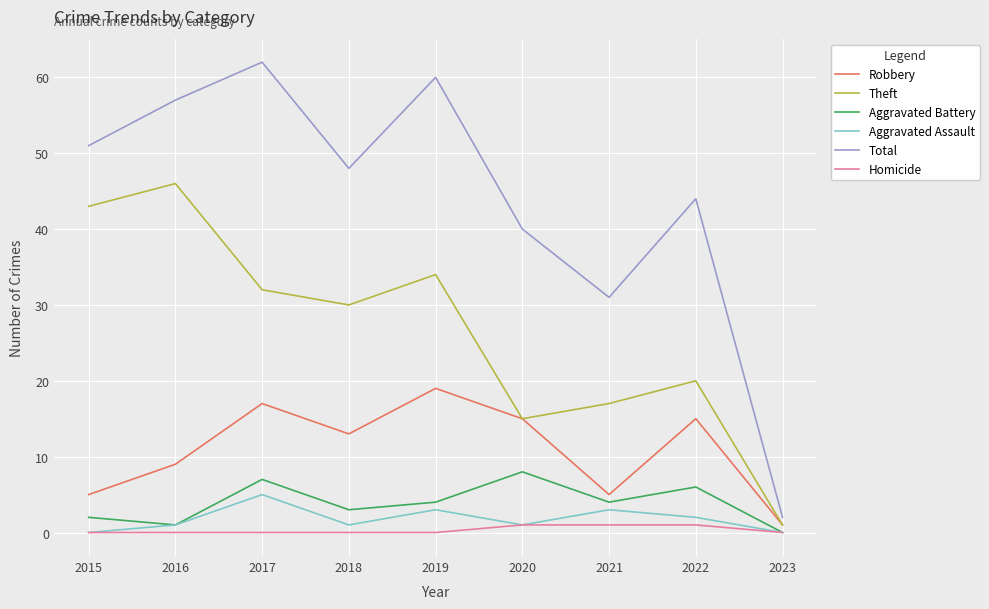

The value of Homicide at 2022 is 1. True or false?

True